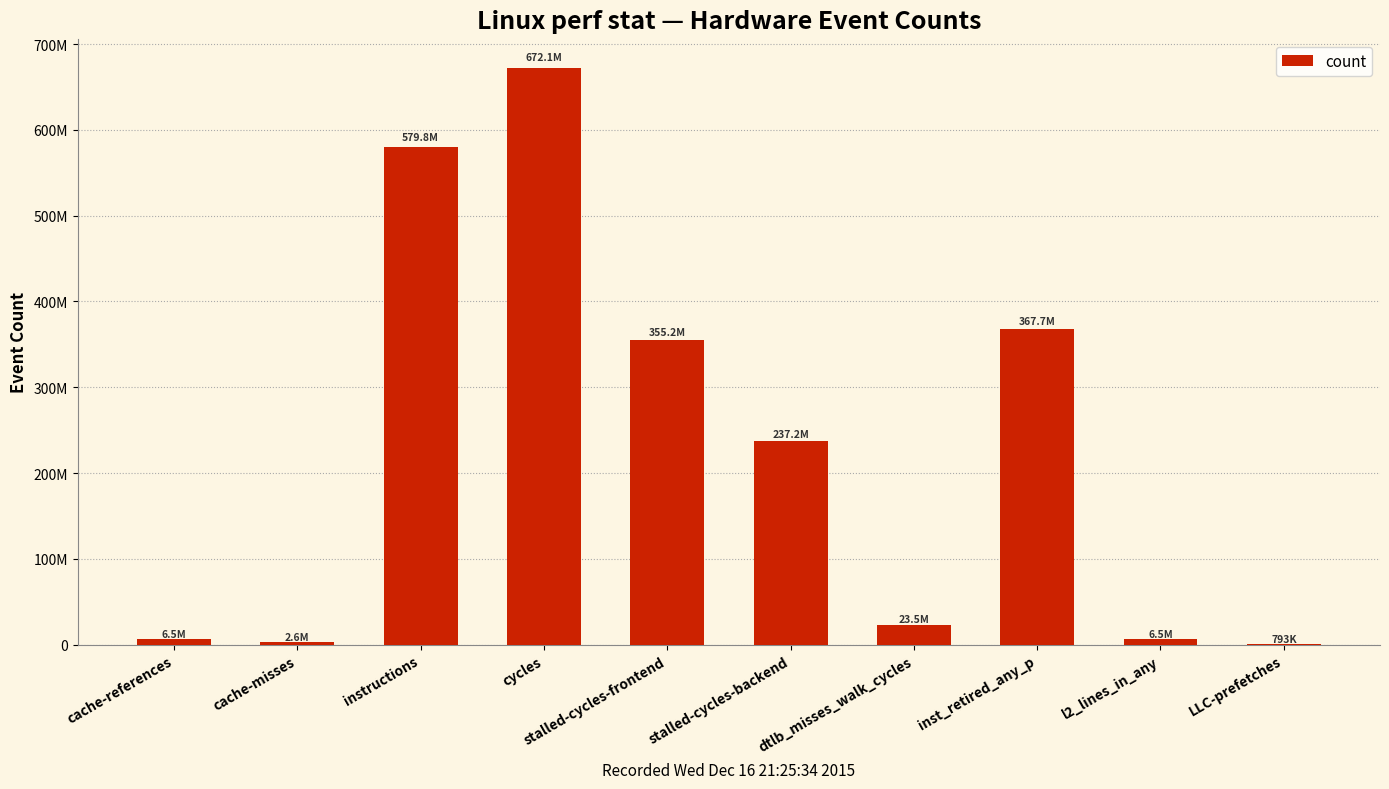

What is the change in value from instructions to dtlb_misses_walk_cycles?

-556356299